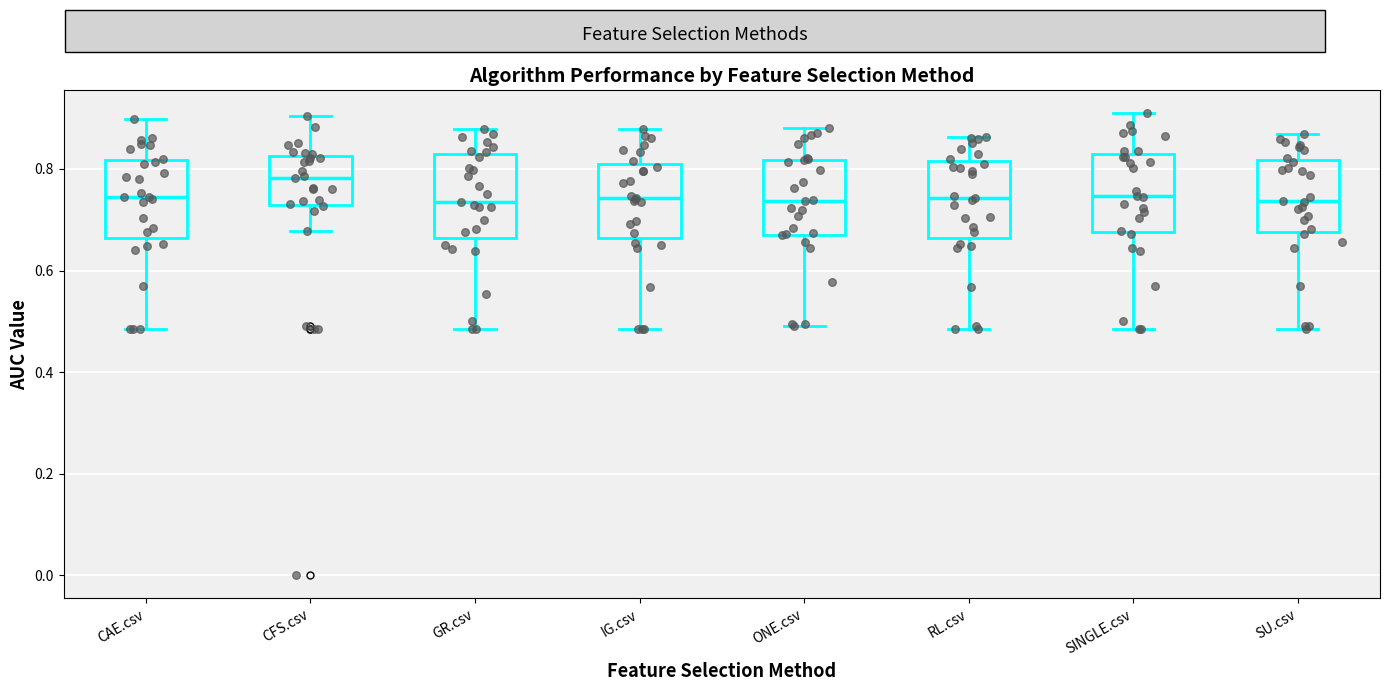

Where is the upper edge of the box for CFS.csv on the y-axis? The values are not printed on the chart, so give them approximately, as read against the axis.

0.82